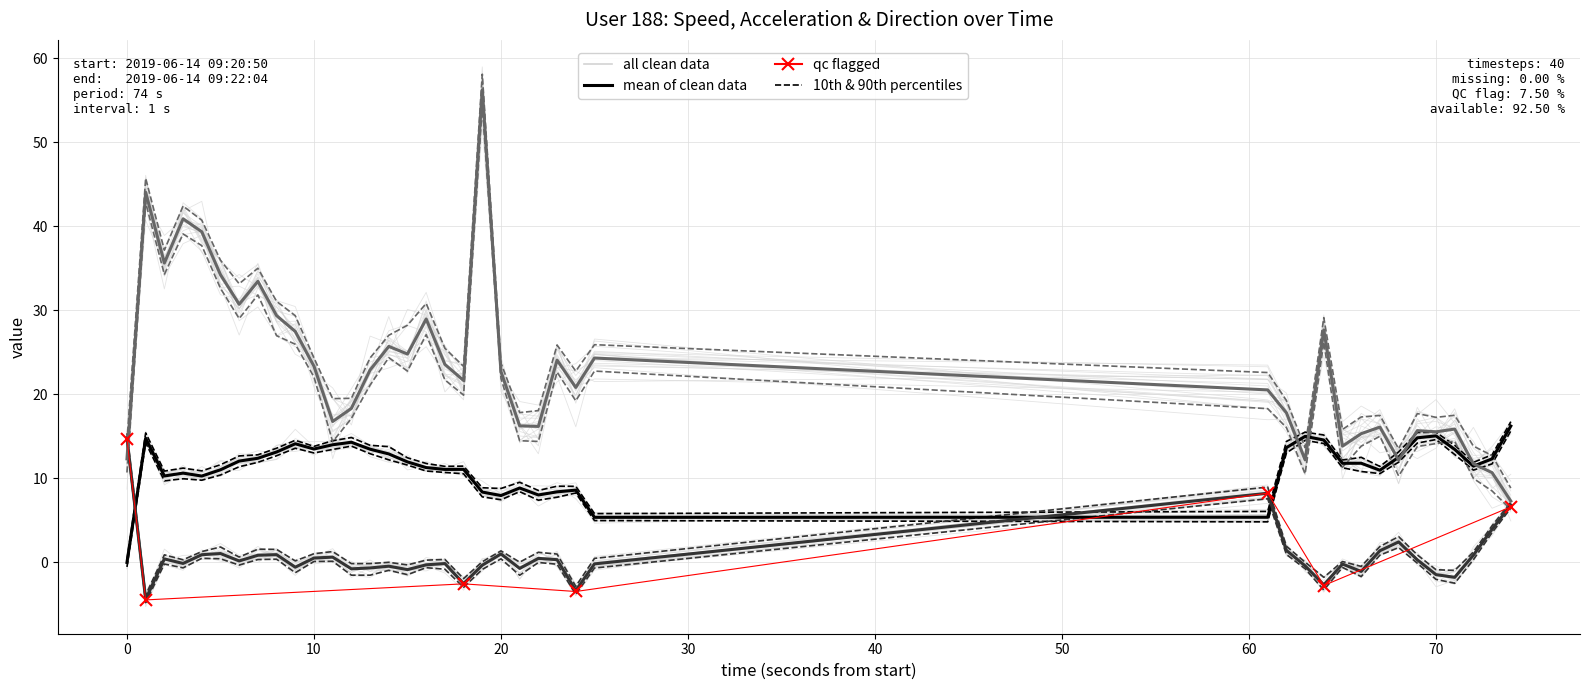

What is the minimum value for acceleration?

-4.4